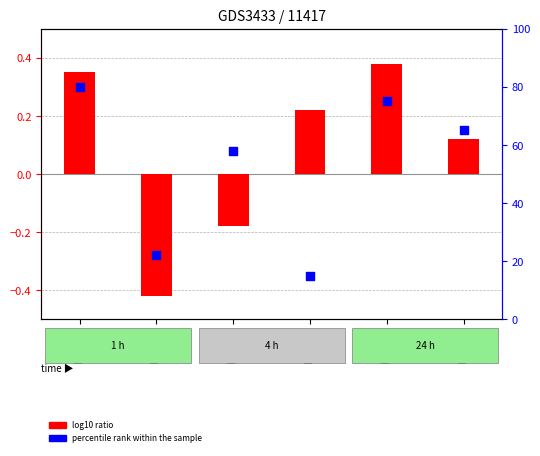

What is the total value across all series at Box 10?

75.4